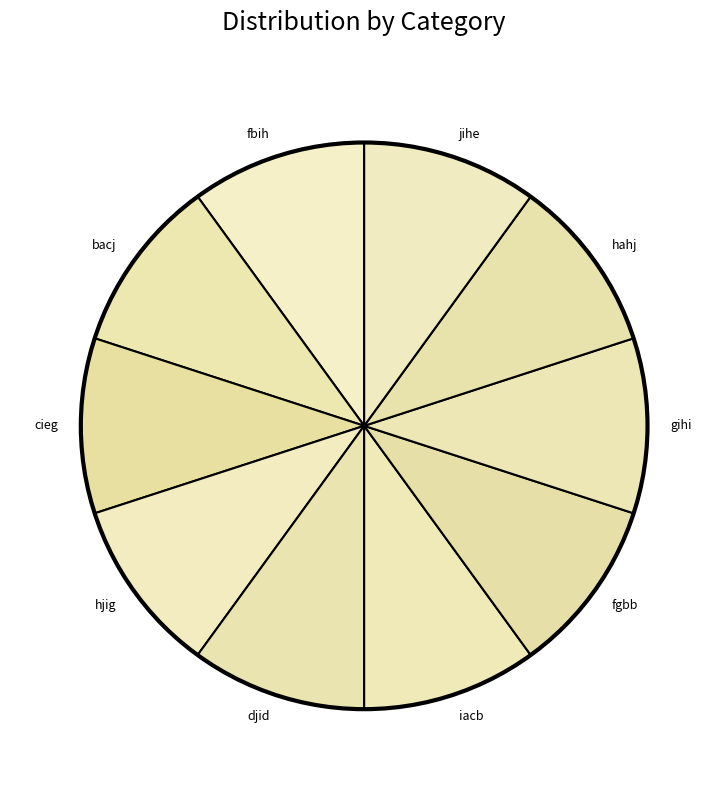

Is there any slice that represents more than half of the pie?

No